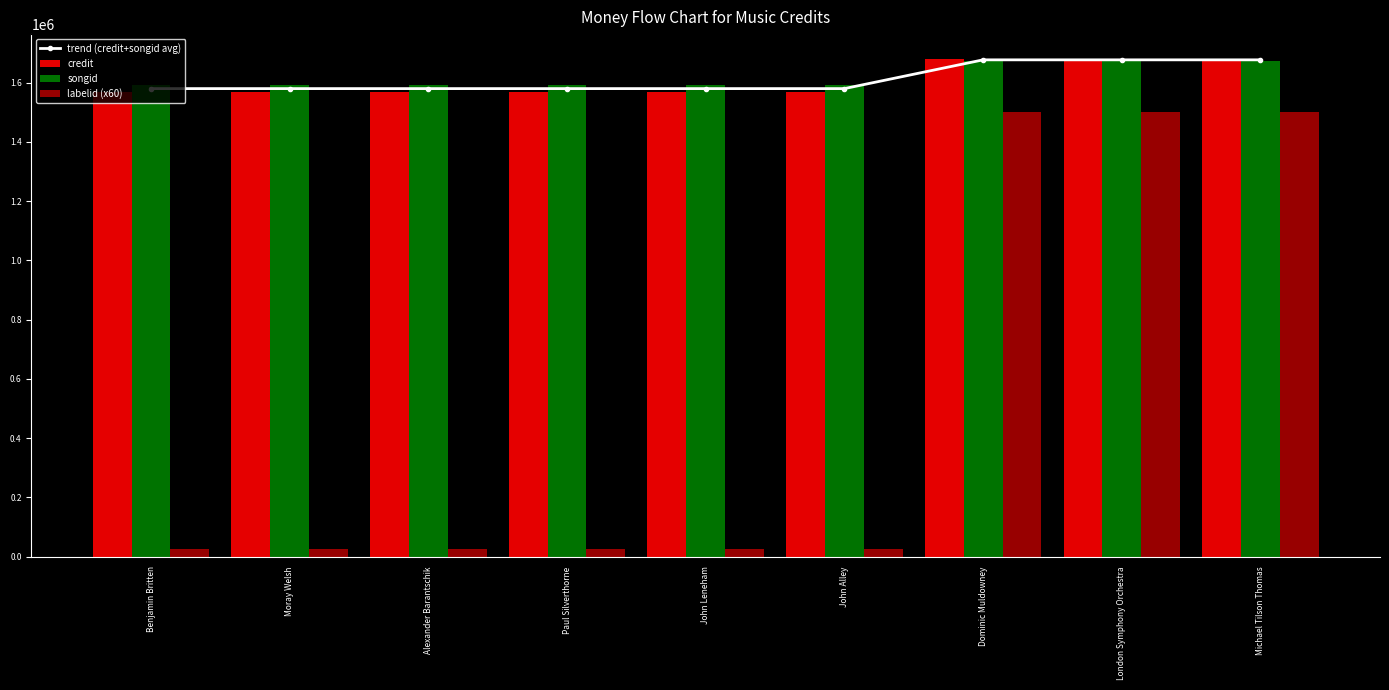

What is the label of the 6th bar from the left?

John Alley